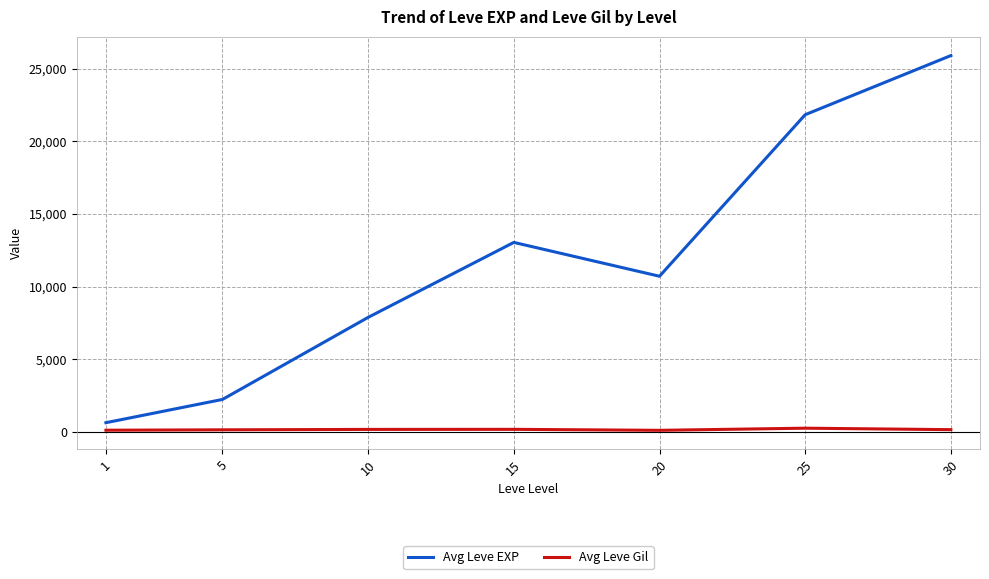

True or false: Avg Leve EXP and Avg Leve Gil intersect in this chart.

False